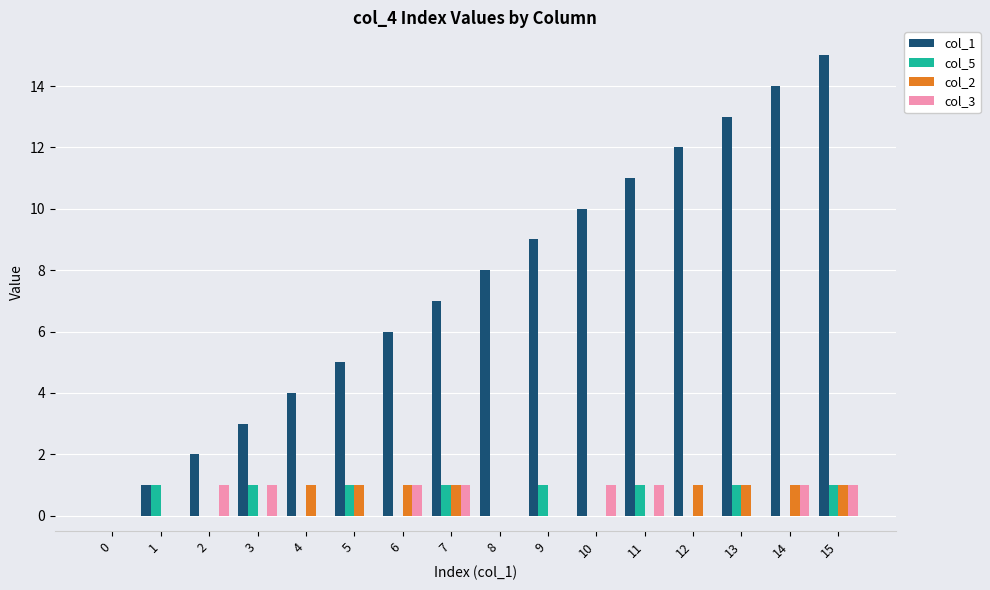

Reading left to right, transcribe all the data shown in this chart.

col_1: 0	1	2	3	4	5	6	7	8	9	10	11	12	13	14	15
col_5: 0	1	0	1	0	1	0	1	0	1	0	1	0	1	0	1
col_2: 0	0	0	0	1	1	1	1	0	0	0	0	1	1	1	1
col_3: 0	0	1	1	0	0	1	1	0	0	1	1	0	0	1	1